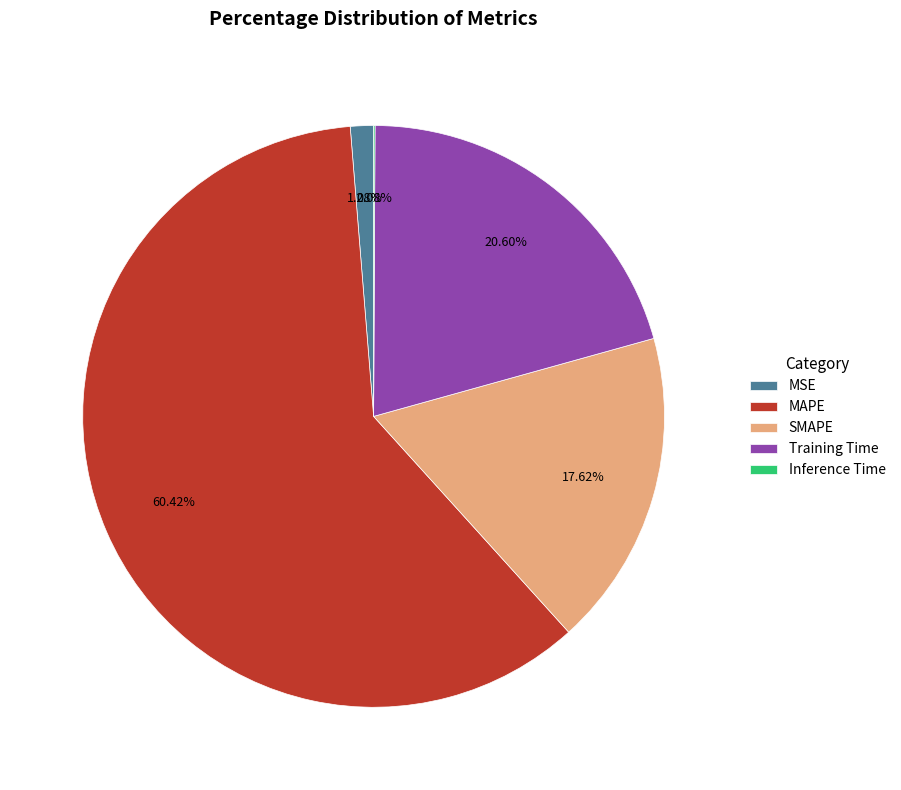

Does any single category account for the majority?

Yes